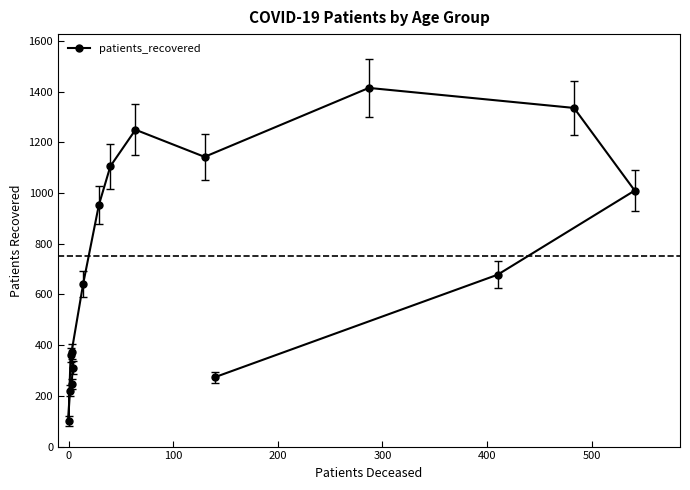

How many lines are shown in the chart?

1